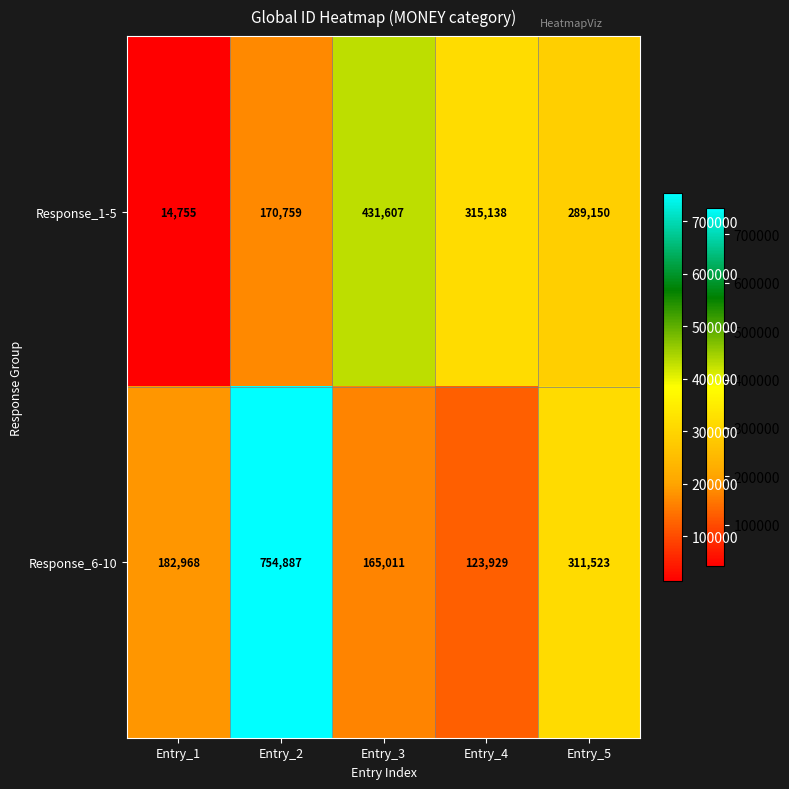

Is it true that Response_6-10 equals 754887 at Entry_2?

True